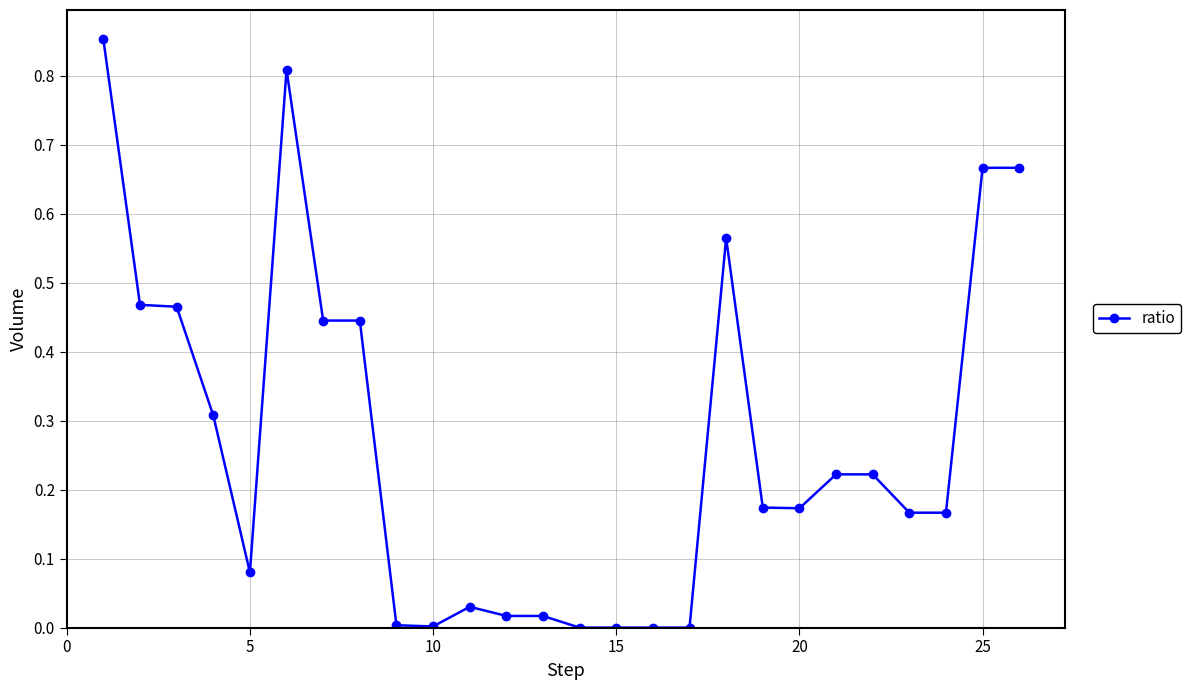

True or false: the data has more than 2 interior local peaks.

True